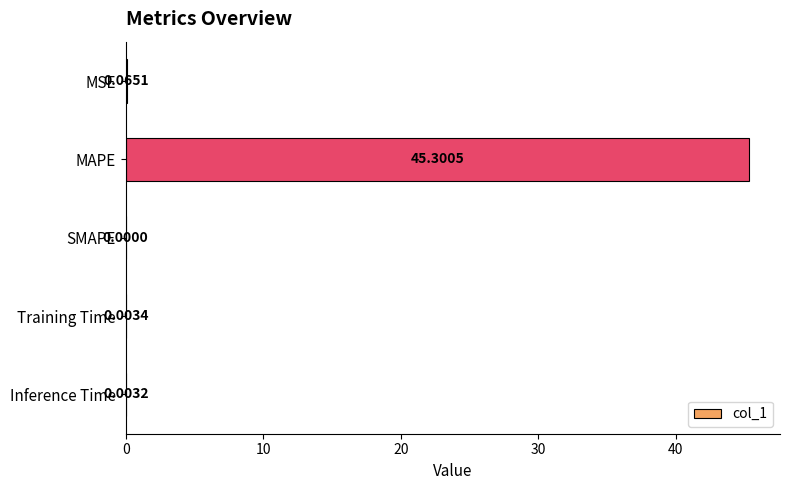

Where is the data nearest to the value 22?

MSE